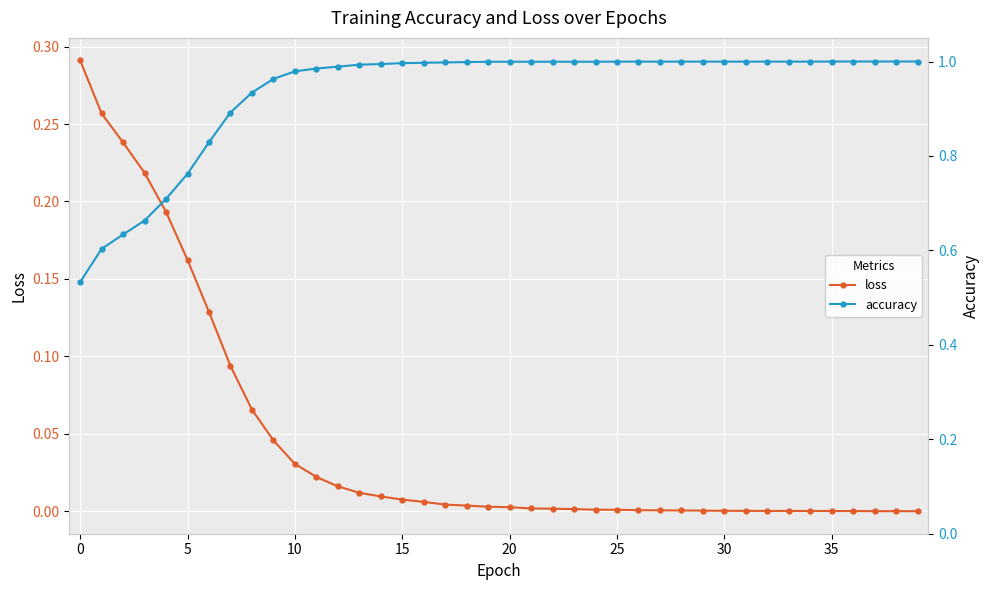

Rank the series by their average value, from highest to lowest.

accuracy, loss